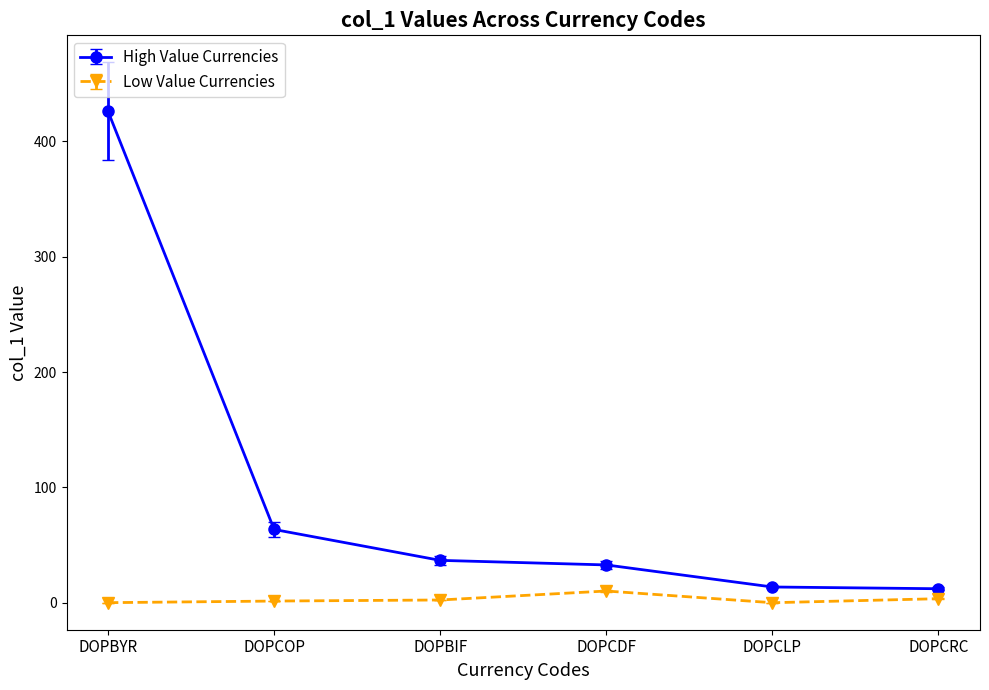

Which series changed the most between DOPBYR and DOPCOP?

High Value Currencies